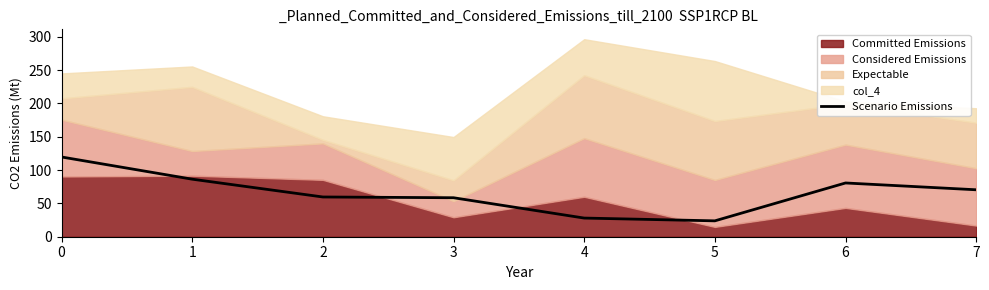

What is the lowest value of the Scenario Emissions series?

23.8